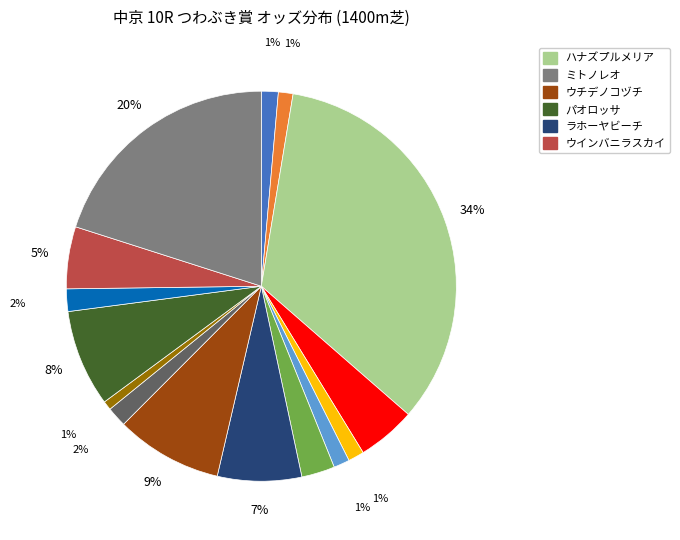

Is there any slice that represents more than half of the pie?

No